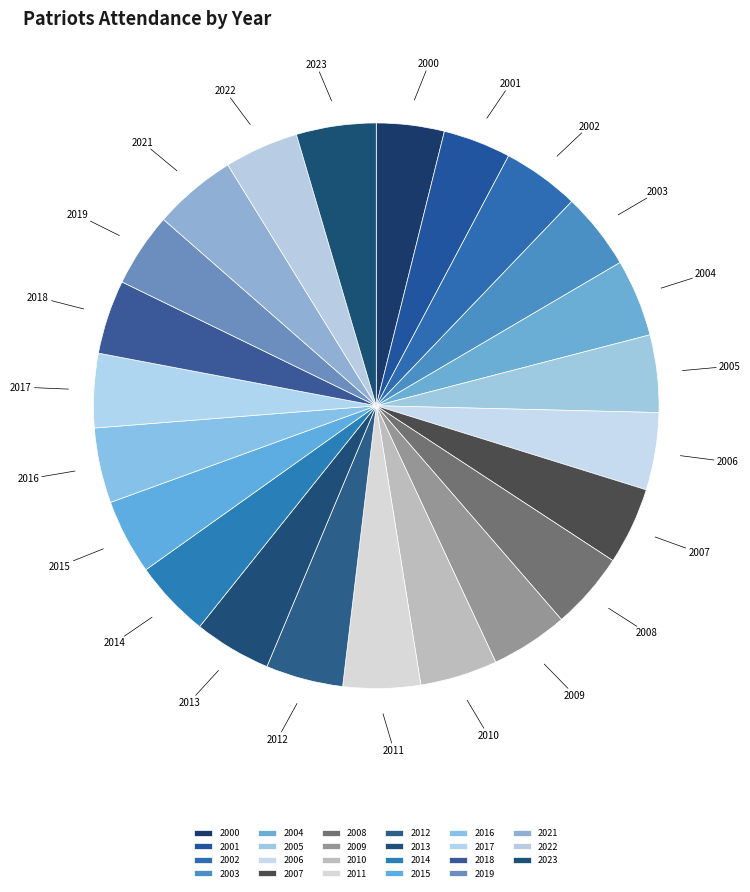

Count the number of slices in the pie.

23